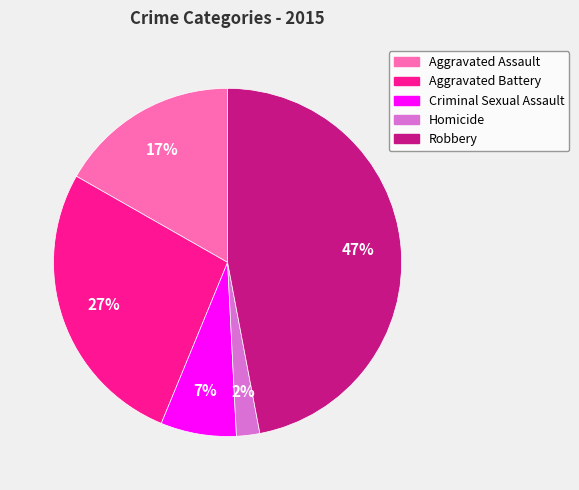

Approximately how many times larger is the value at Robbery compared to Aggravated Assault?

2.8